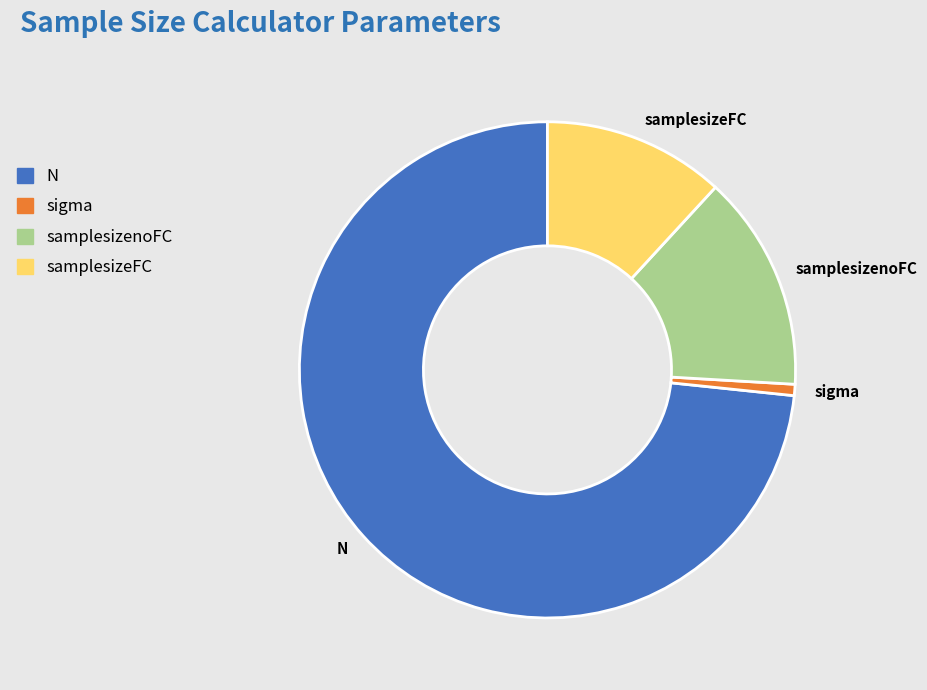

Is it true that sigma is 1% of the pie?

True